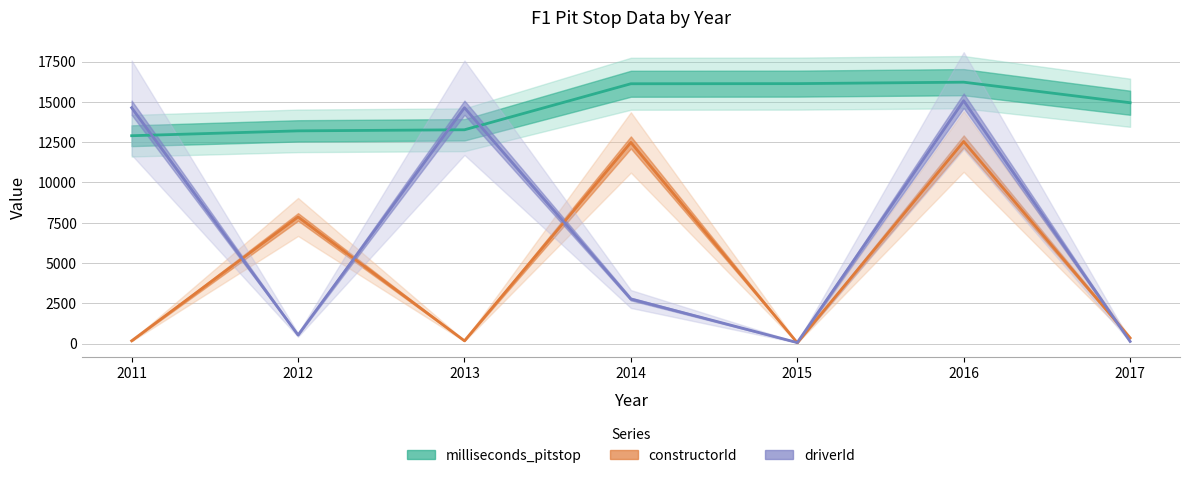

Which series has the largest total across all categories?

milliseconds_pitstop